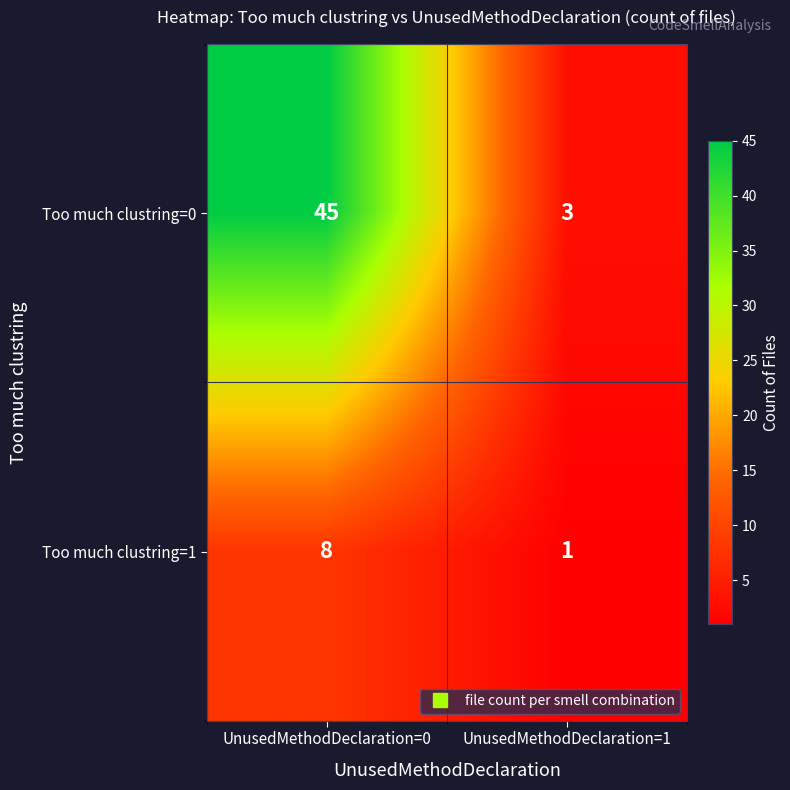

Reading left to right, extract all data points from this chart.

Too much clustring=0: UnusedMethodDeclaration=0=45	UnusedMethodDeclaration=1=3
Too much clustring=1: UnusedMethodDeclaration=0=8	UnusedMethodDeclaration=1=1